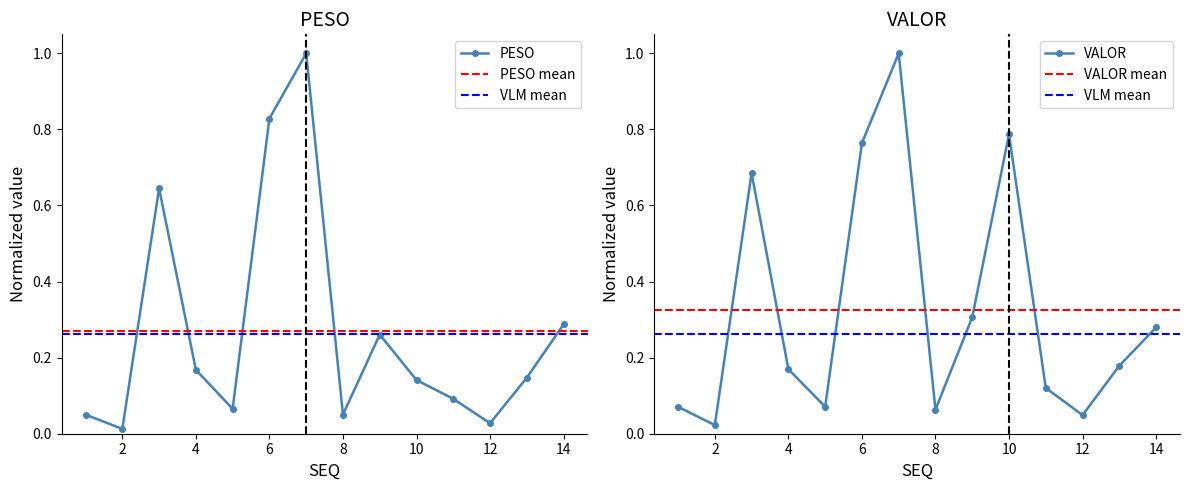

Is the value of VALOR at 14 greater than the value of PESO at 8?

Yes